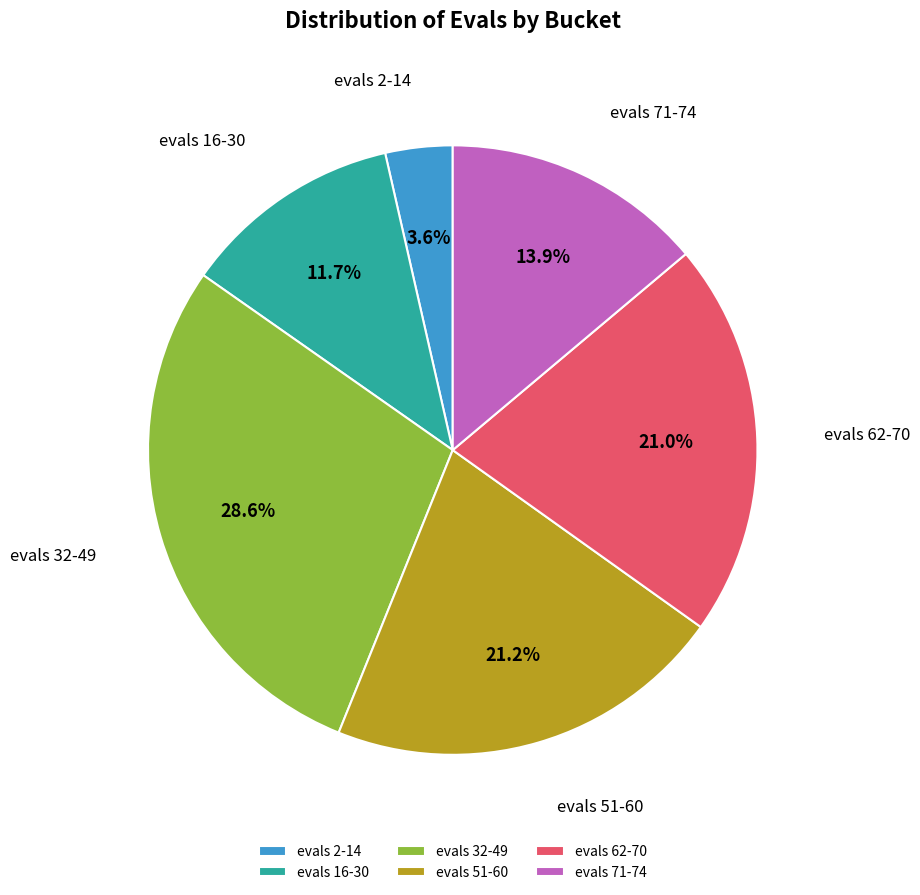

Which slice is the largest?

evals 32-49